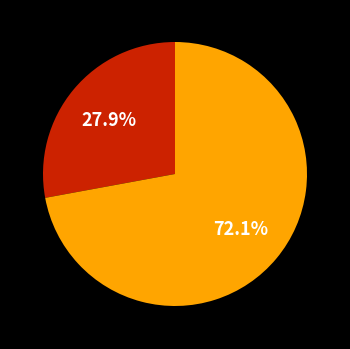

Is there a majority slice in this chart?

Yes